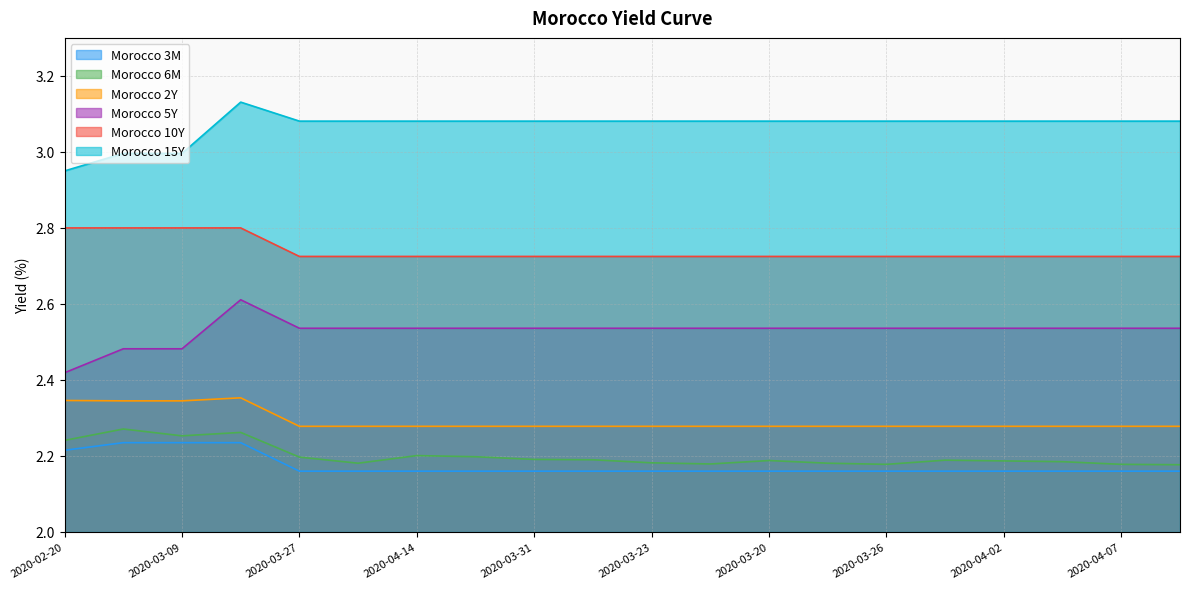

Is it true that Morocco 2Y equals 2.3 at 2020-04-02?

True